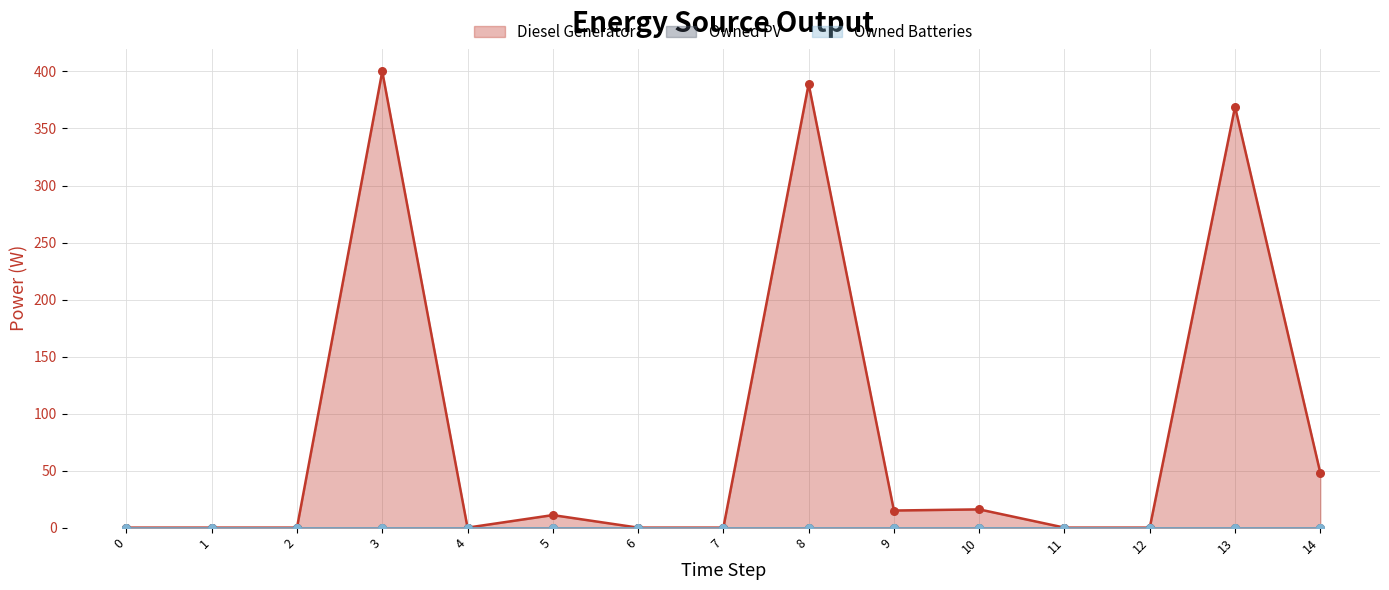

Which series has the largest total across all categories?

Diesel Generator